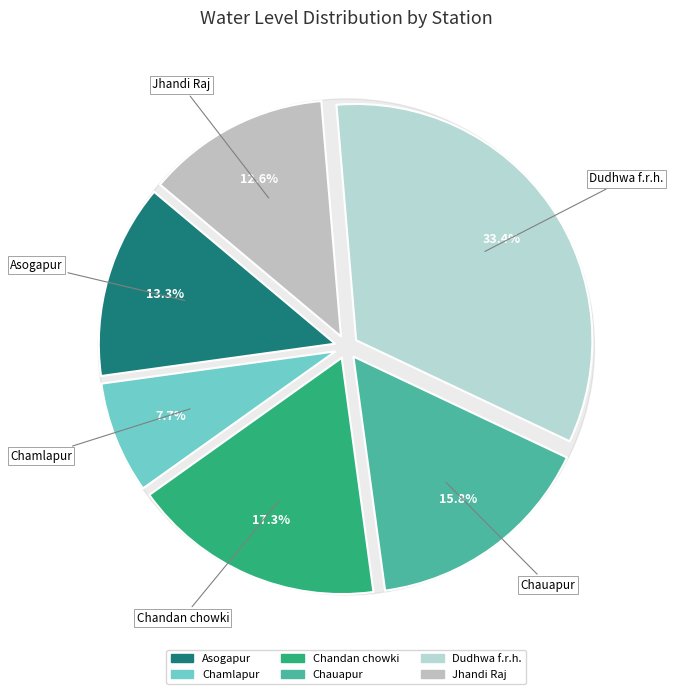

How much of the chart is everything except Chamlapur?

92.3%